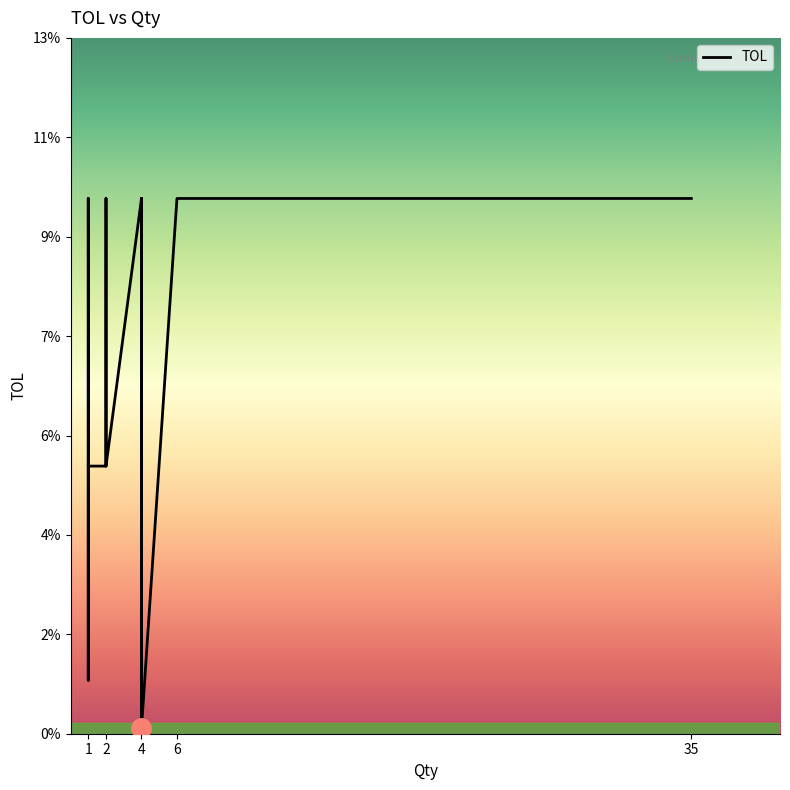

What is the difference between the second highest and second lowest values?

0.1